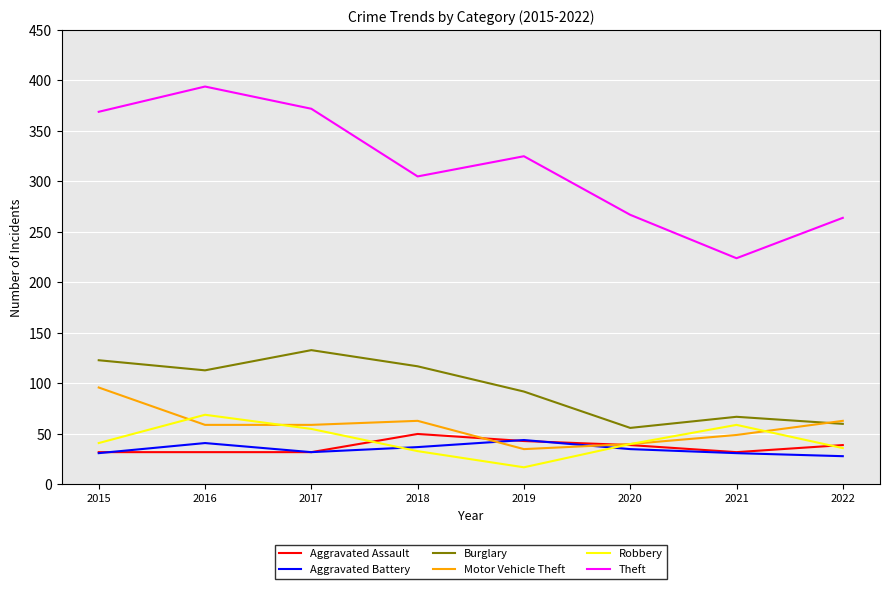

Is the value of Burglary at 2022 greater than the value of Motor Vehicle Theft at 2019?

Yes